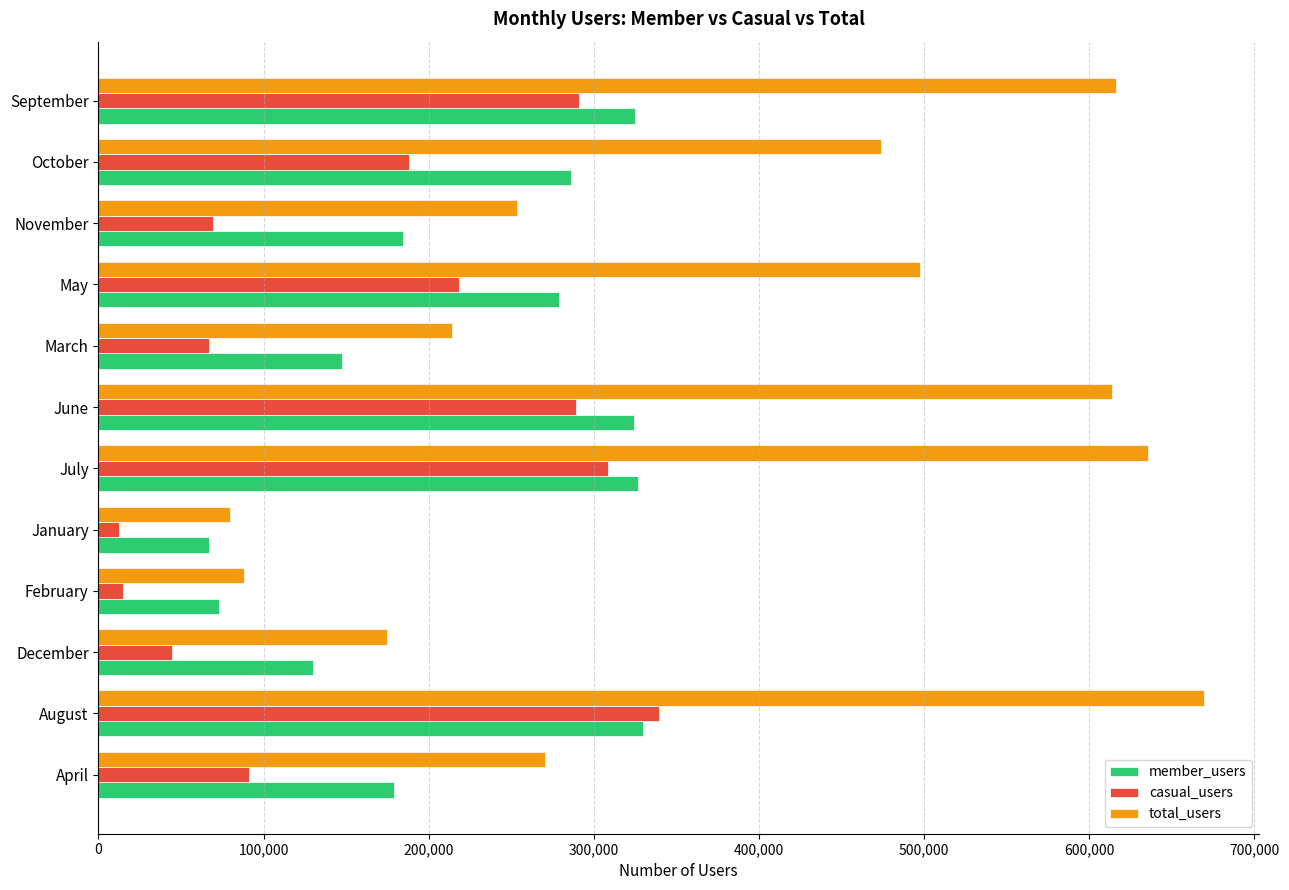

Rank the series at April from highest to lowest value.

total_users, member_users, casual_users